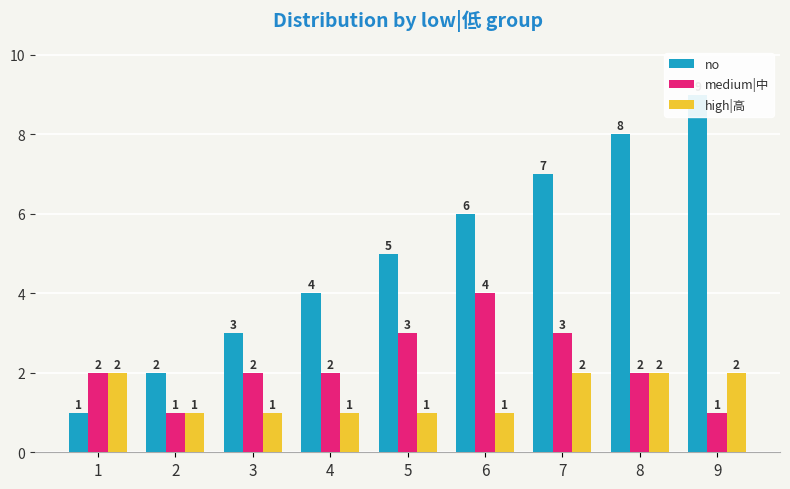

Between 2 and 3, which series saw the biggest shift?

no